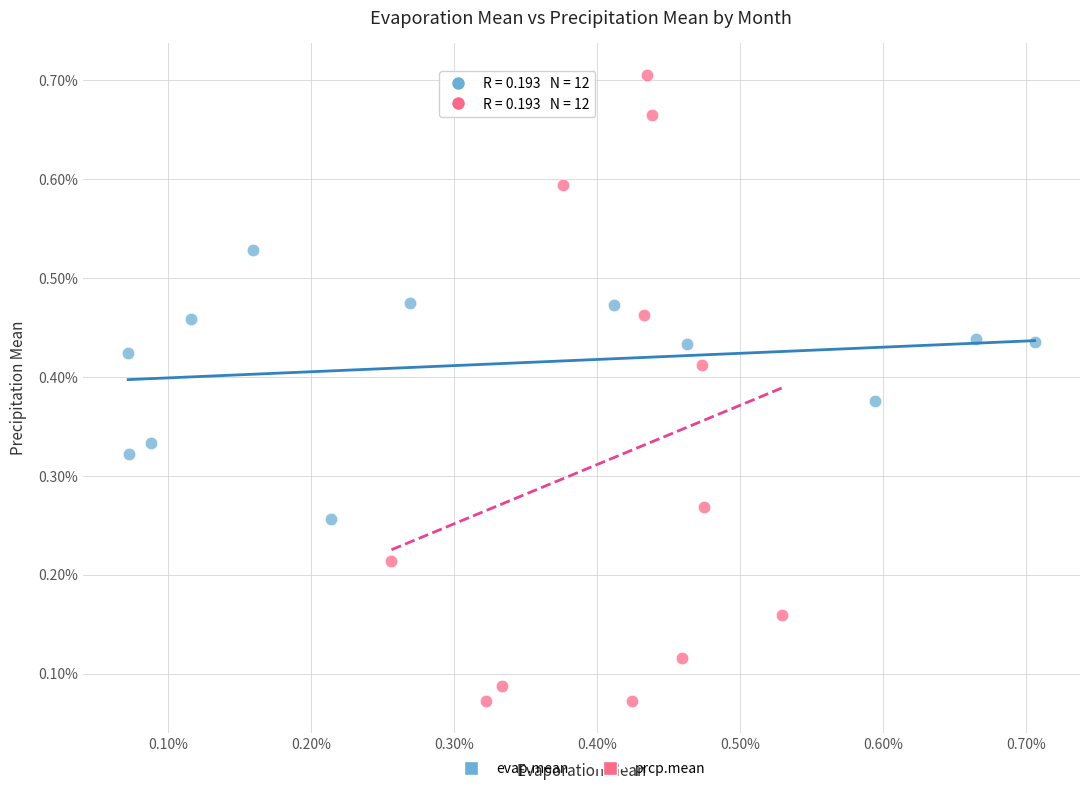

Which series contains the lowest Y value?

prcp.mean